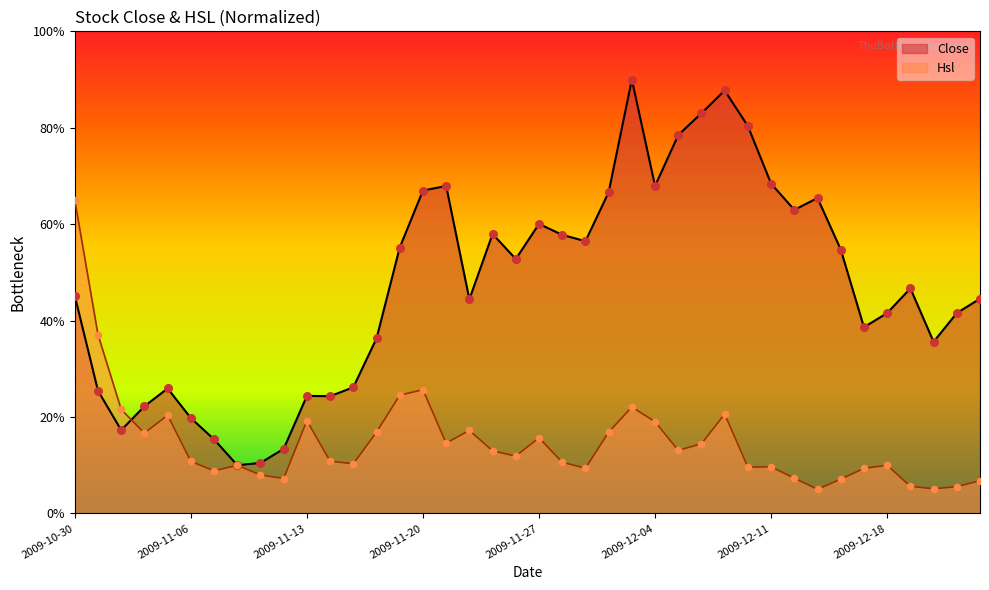

What is the change in value from 2009-12-02 to 2009-12-04?

+1.3